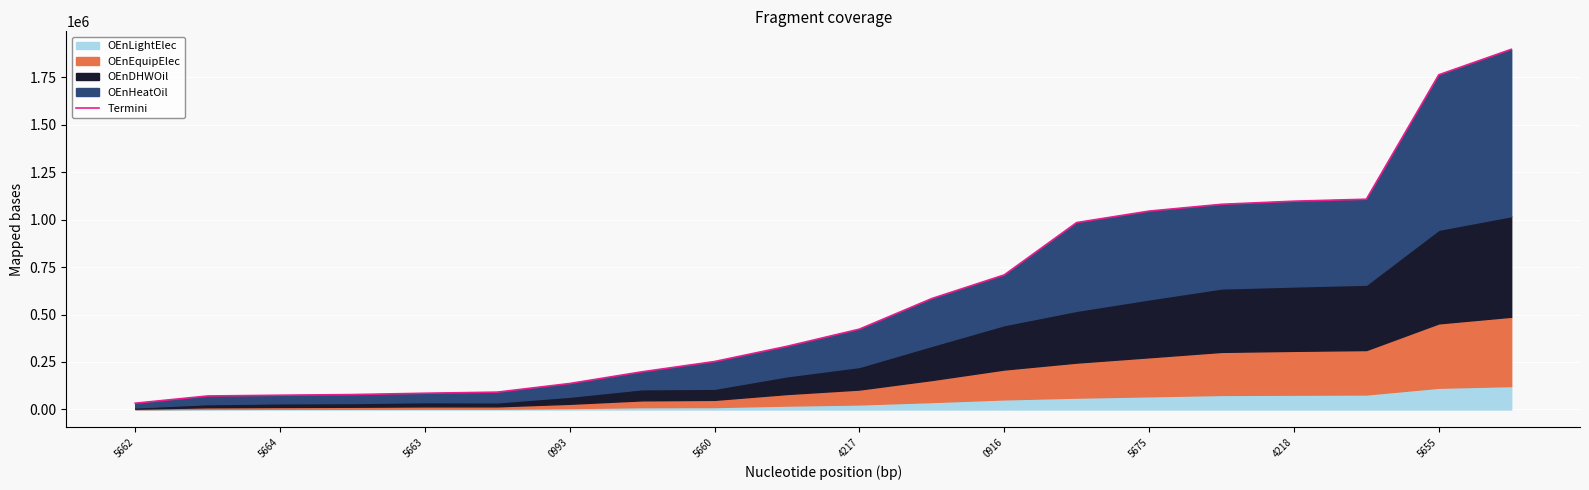

What is the difference between the maximum and minimum values?

1865110